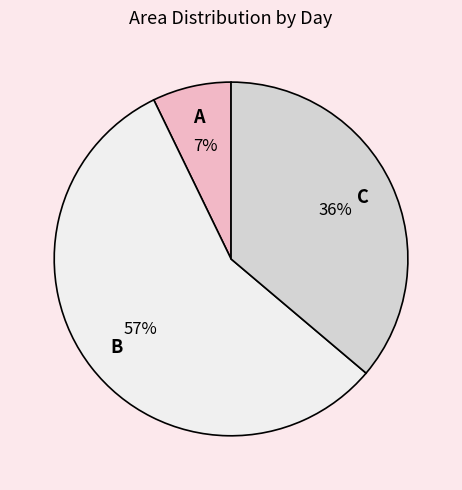

Count the number of slices in the pie.

3